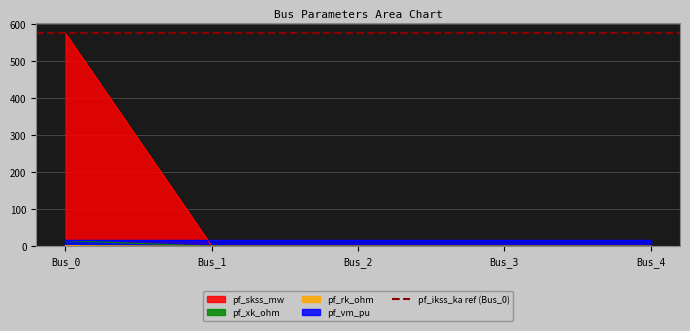

How many positive values does the pf_skss_mw series have?

1